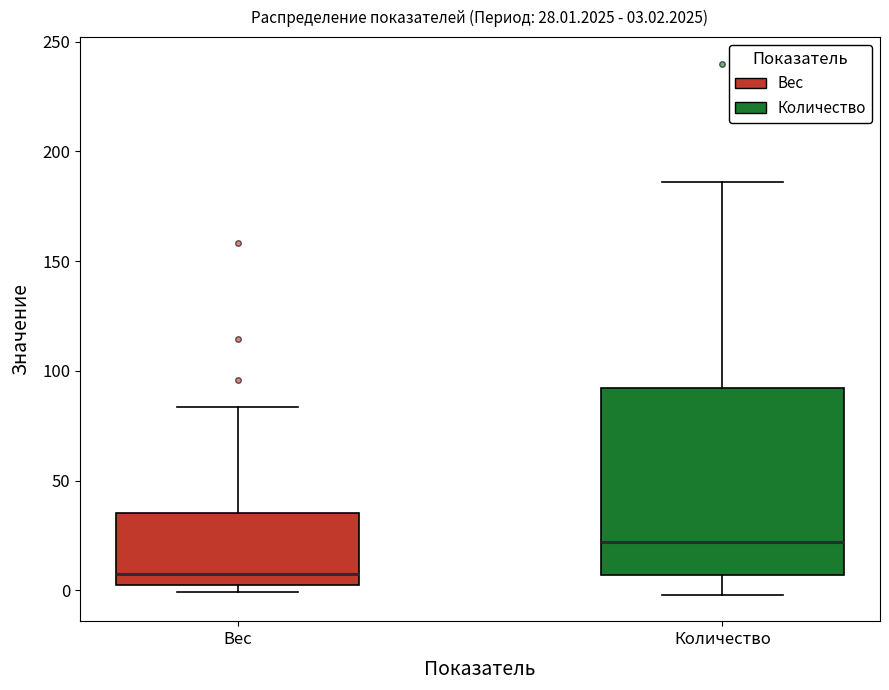

Comparing the boxes themselves (not the whiskers), which one is the tallest?

Количество